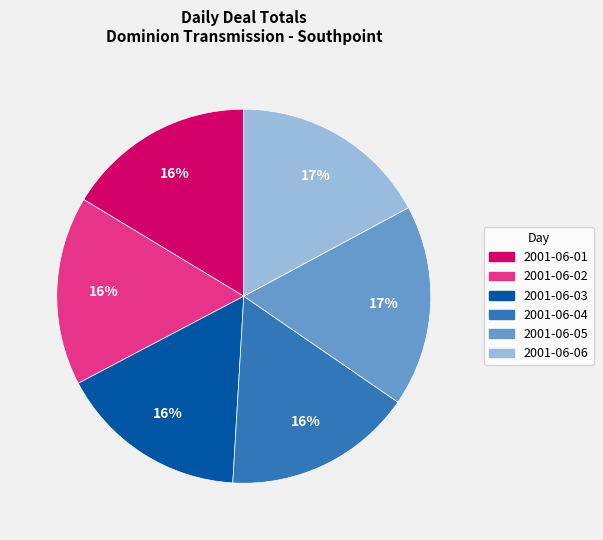

To the nearest percent, what is the average slice percentage?

17%